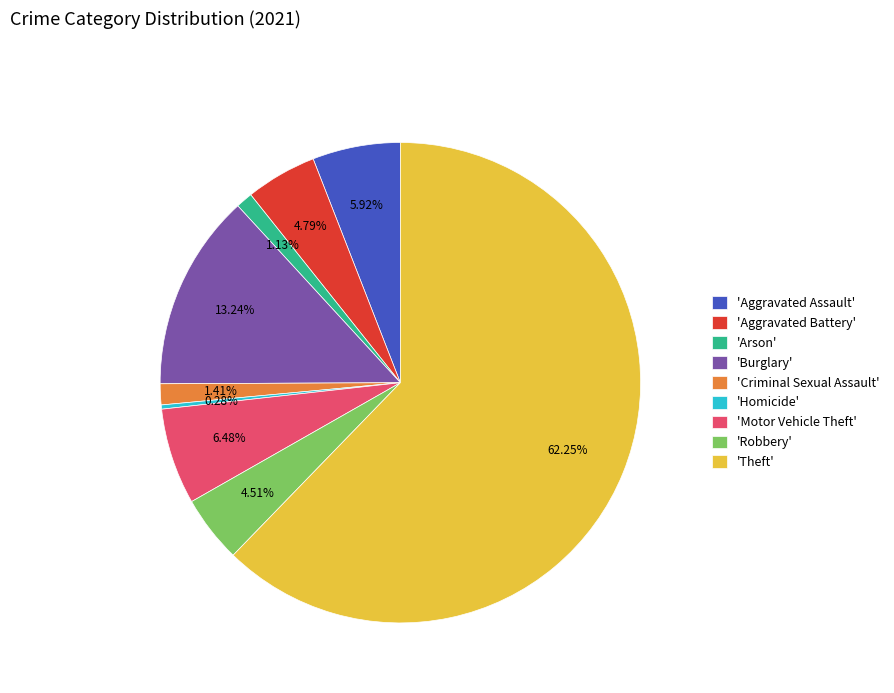

Does 'Homicide' account for over 50% of the chart?

No